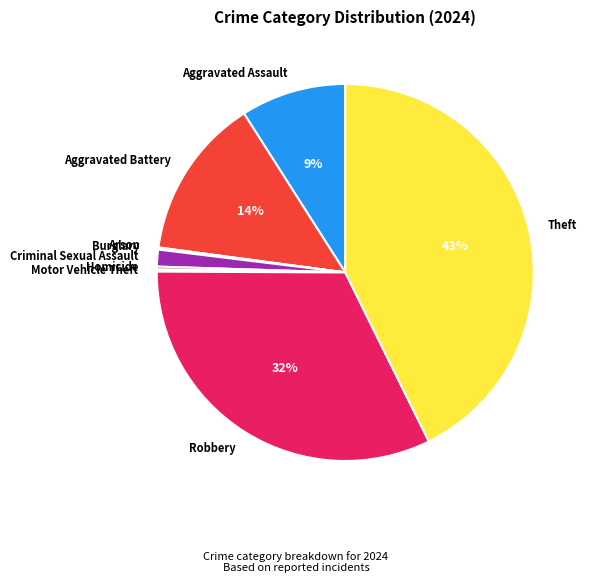

Is the sum of Robbery and Aggravated Battery greater than half?

No